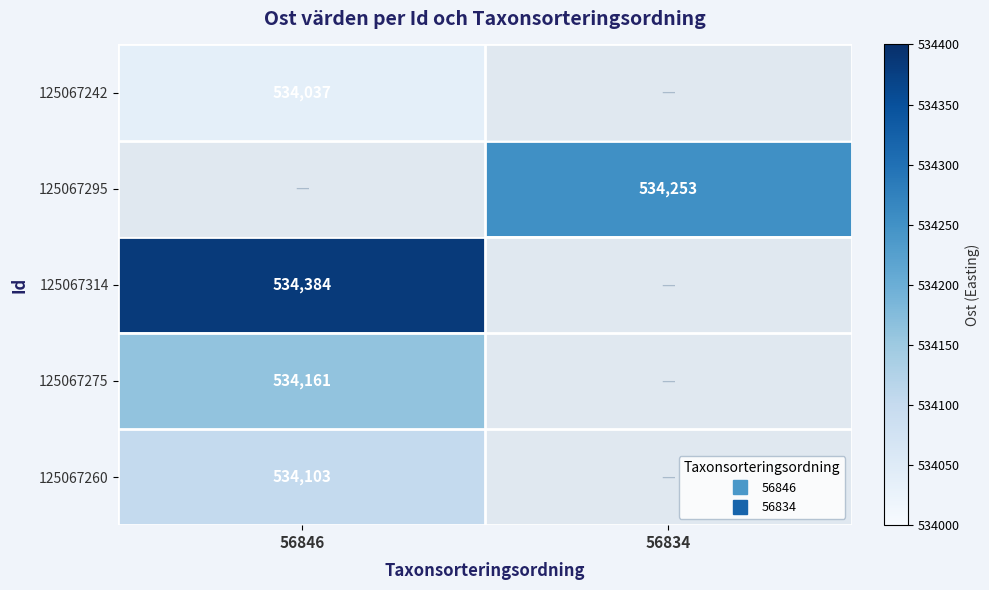

How many positive values does the 125067314 series have?

1